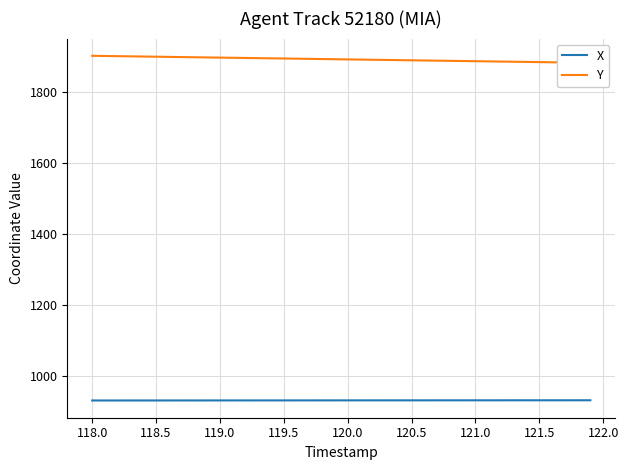

What is the minimum value for X?

932.3